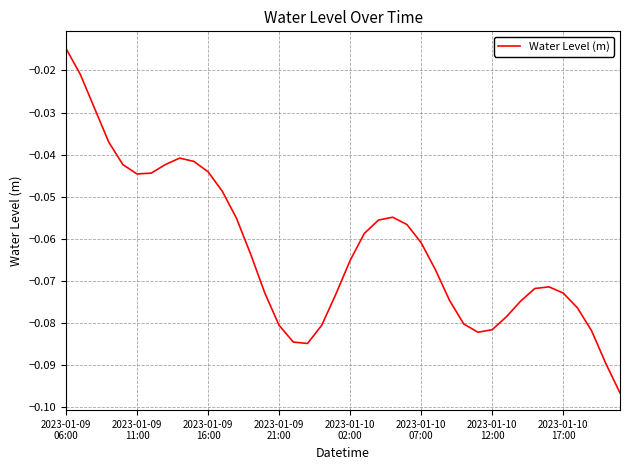

At which category does the data reach its first local peak?

8